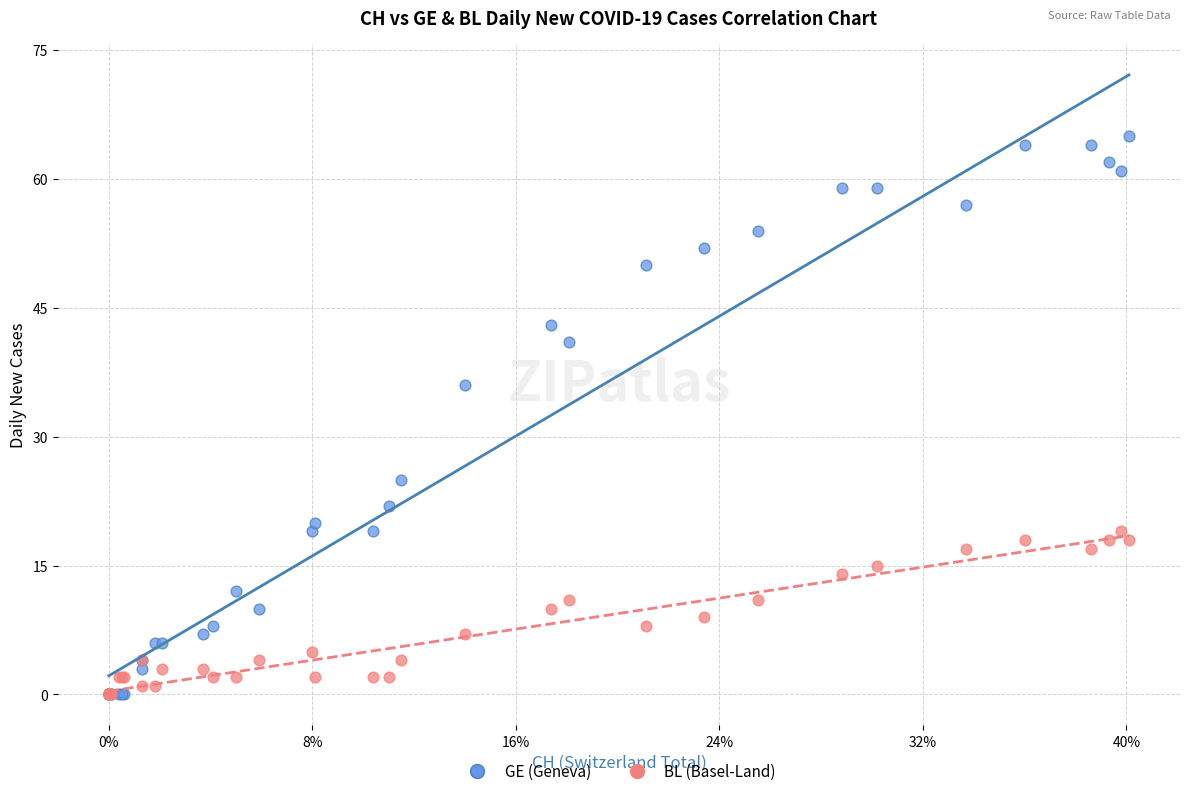

In the GE (Geneva) series, what Y value is closest to 32?

36